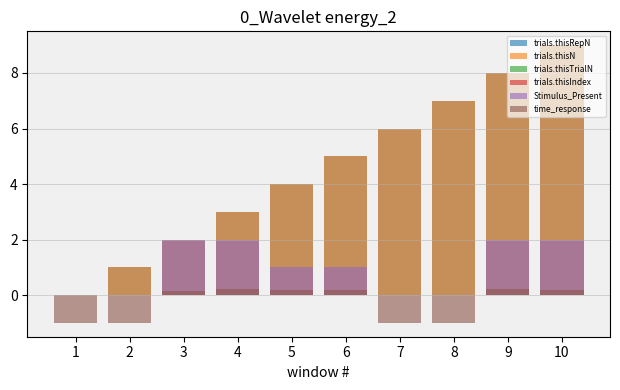

What is the approximate value of trials.thisRepN at 8?

7.0